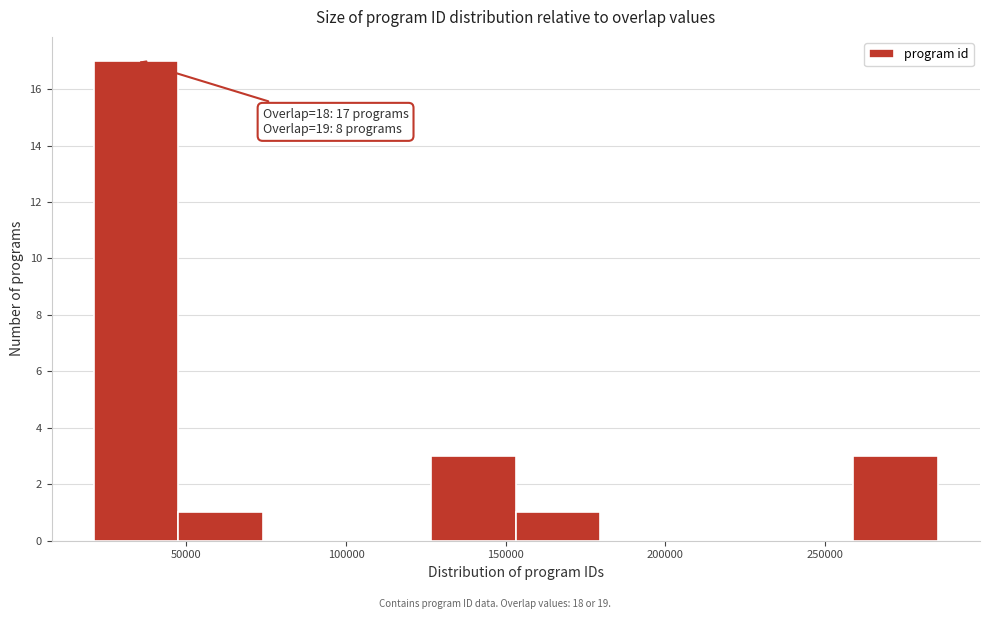

Over which range of the x-axis is the bar tallest?

20000 to 45000